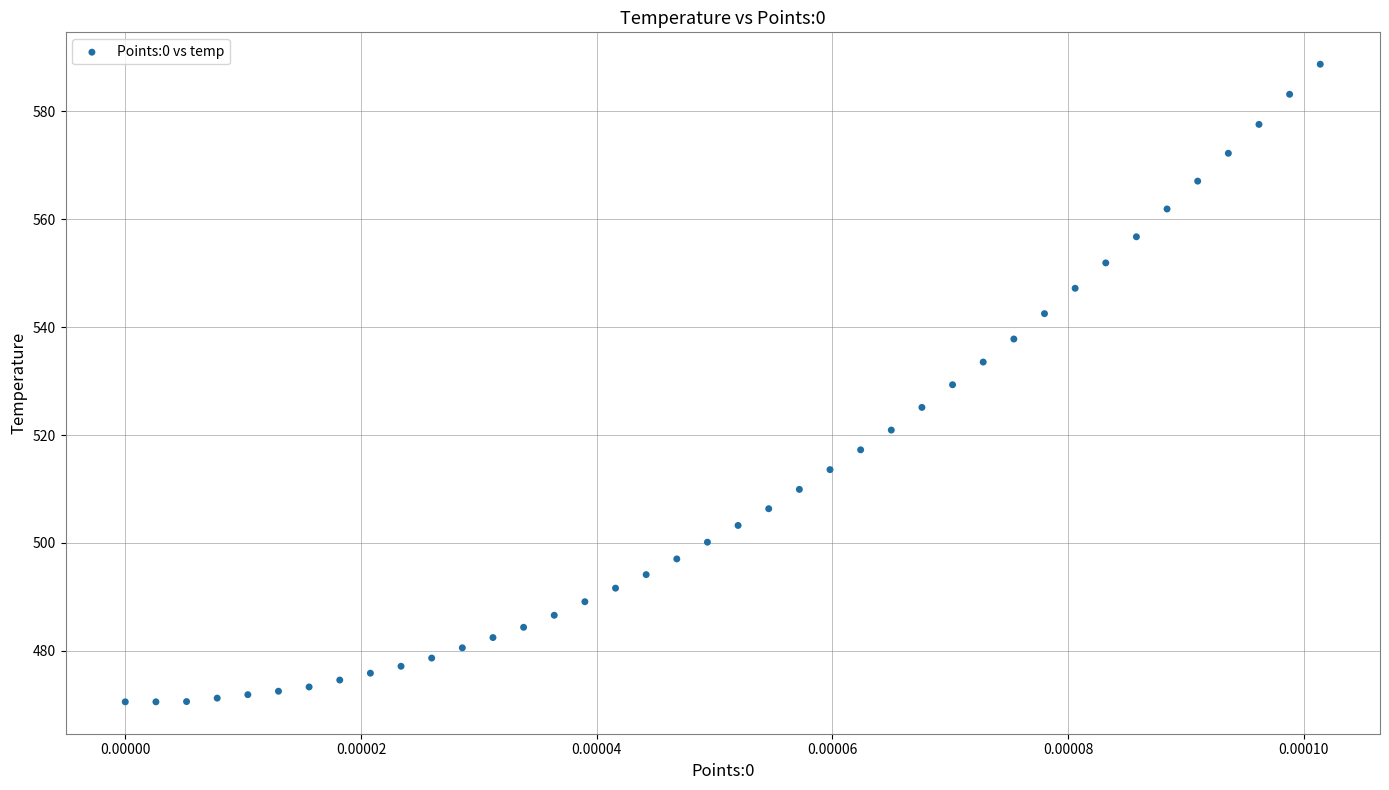

What is the range of Y values (max minus min)?

118.1